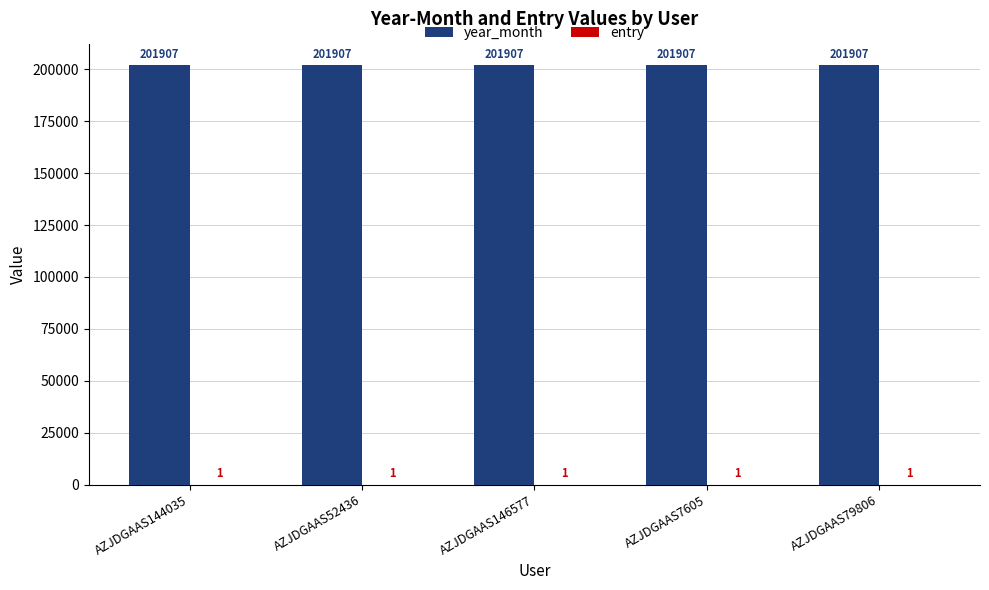

Is it true that year_month equals 120644 at AZJDGAAS7605?

False